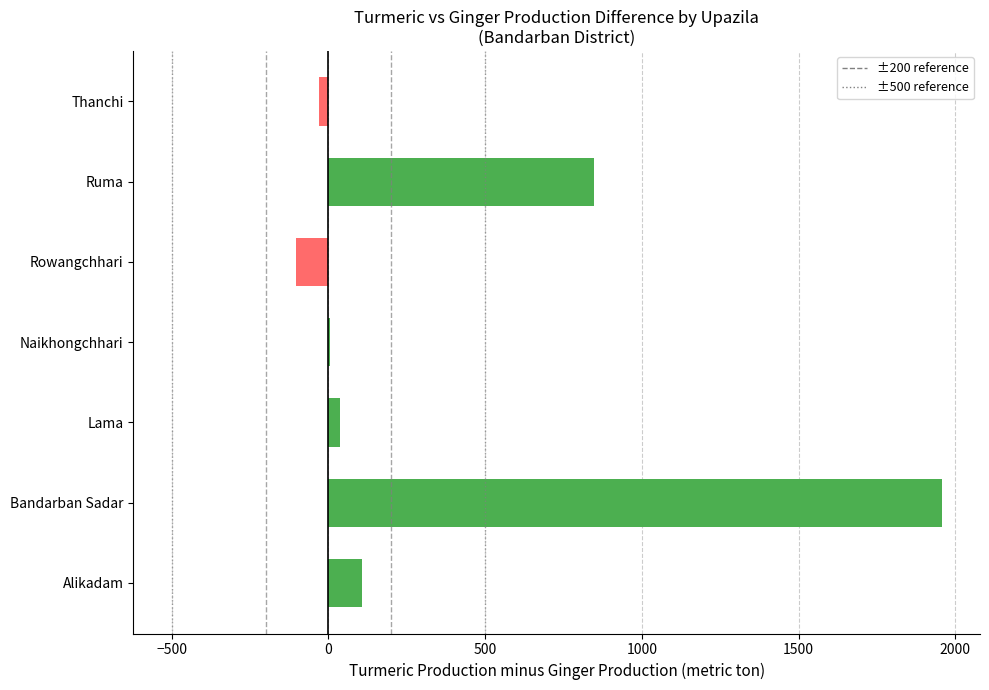

Between Thanchi and Alikadam, which is larger?

Alikadam